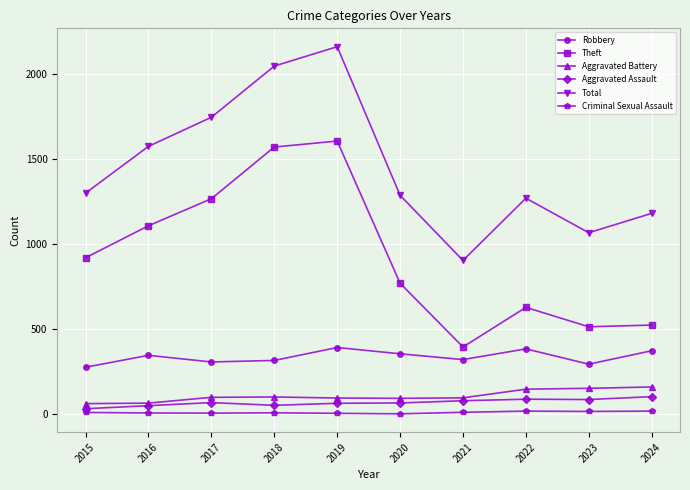

What are all the series names shown in the legend?

Robbery, Theft, Aggravated Battery, Aggravated Assault, Total, Criminal Sexual Assault